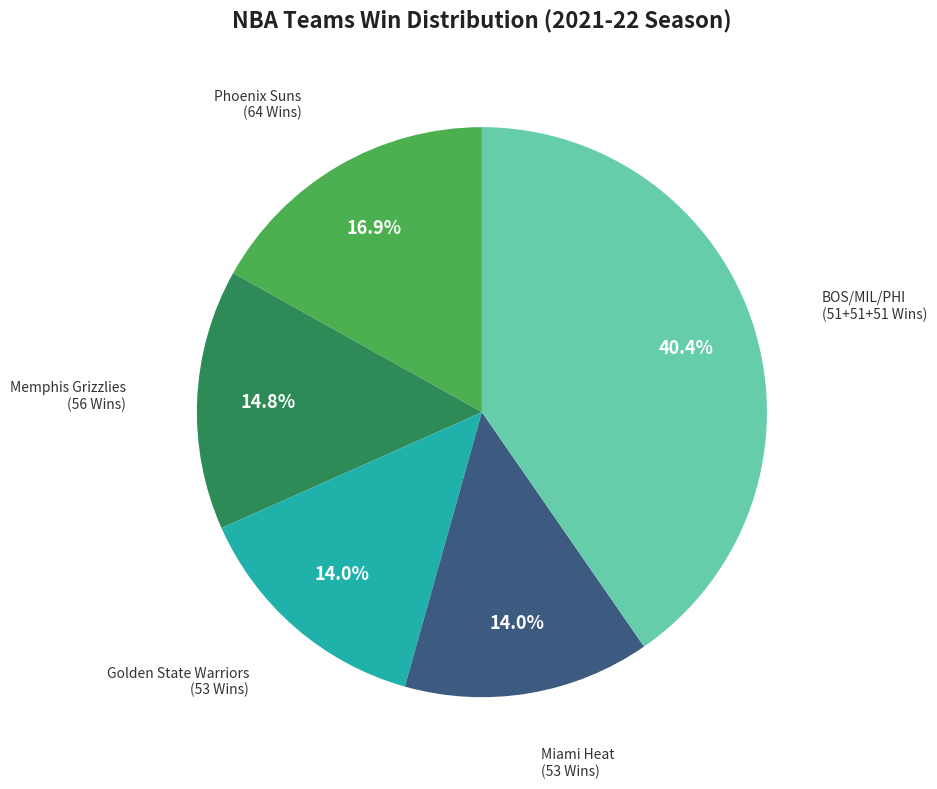

Does any single category account for the majority?

No